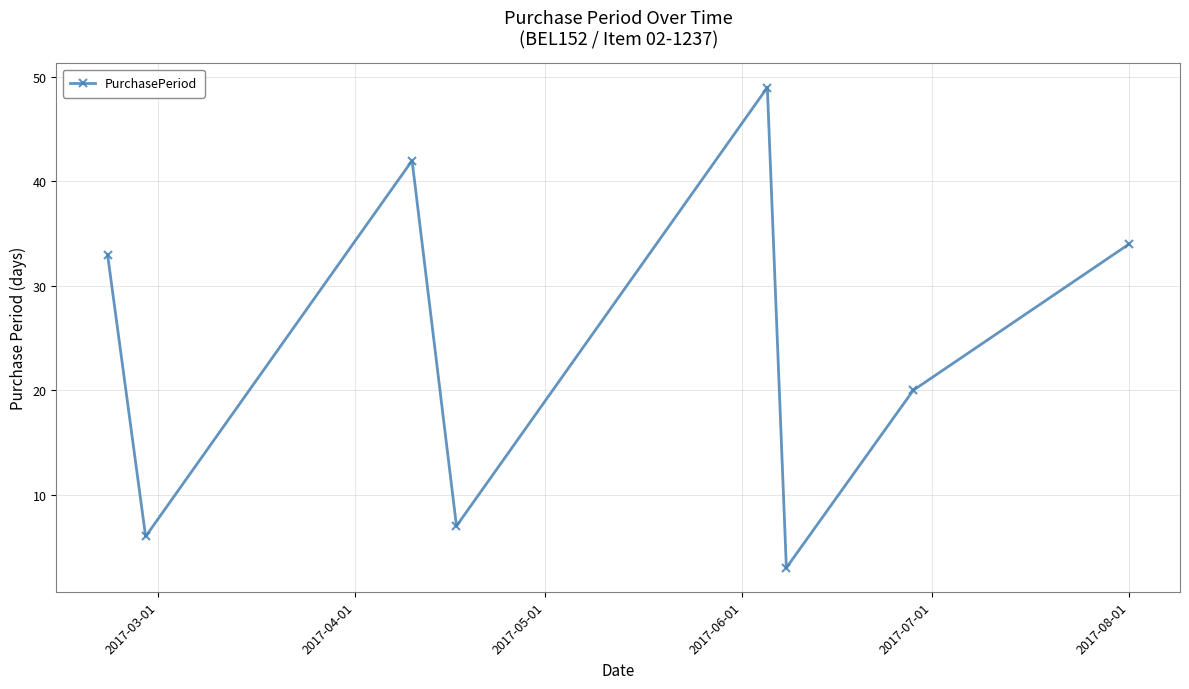

What is the value of the 5th point from the left?

49